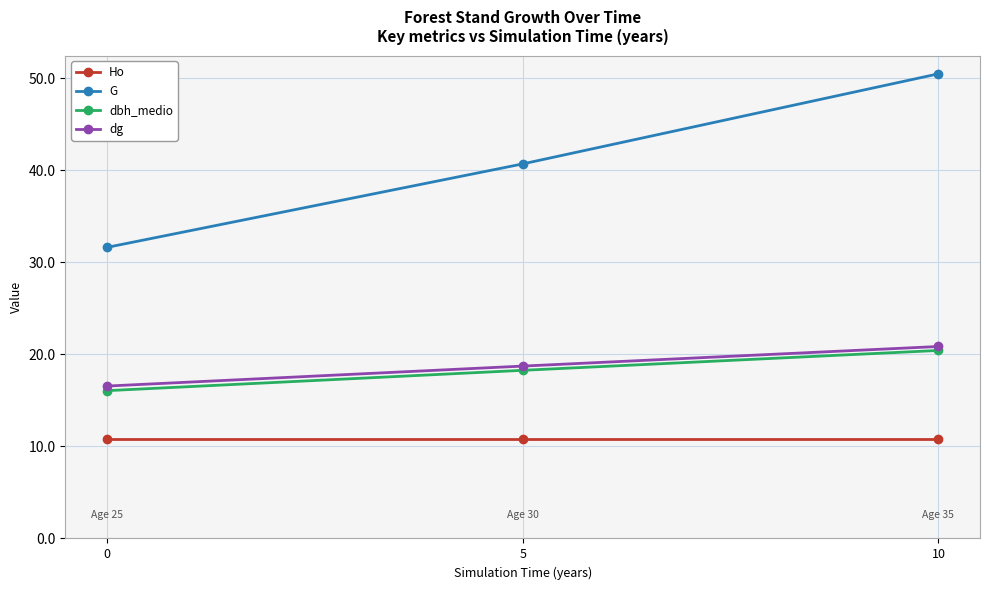

At which category is the sum across all series the highest?

10